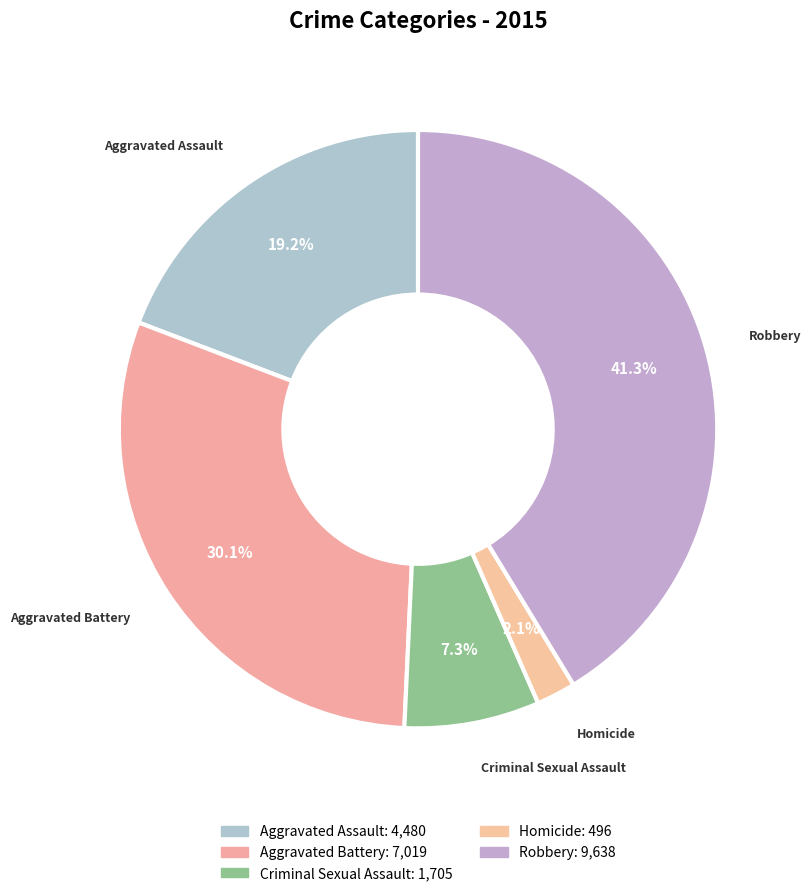

Count the number of slices in the pie.

5